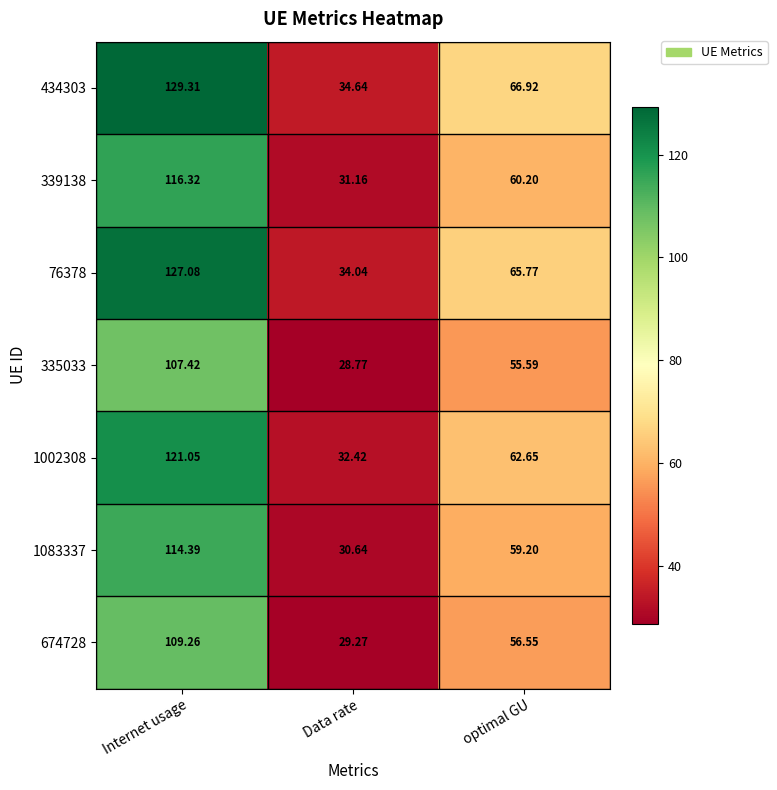

How many values in the 76378 series exceed 65?

2